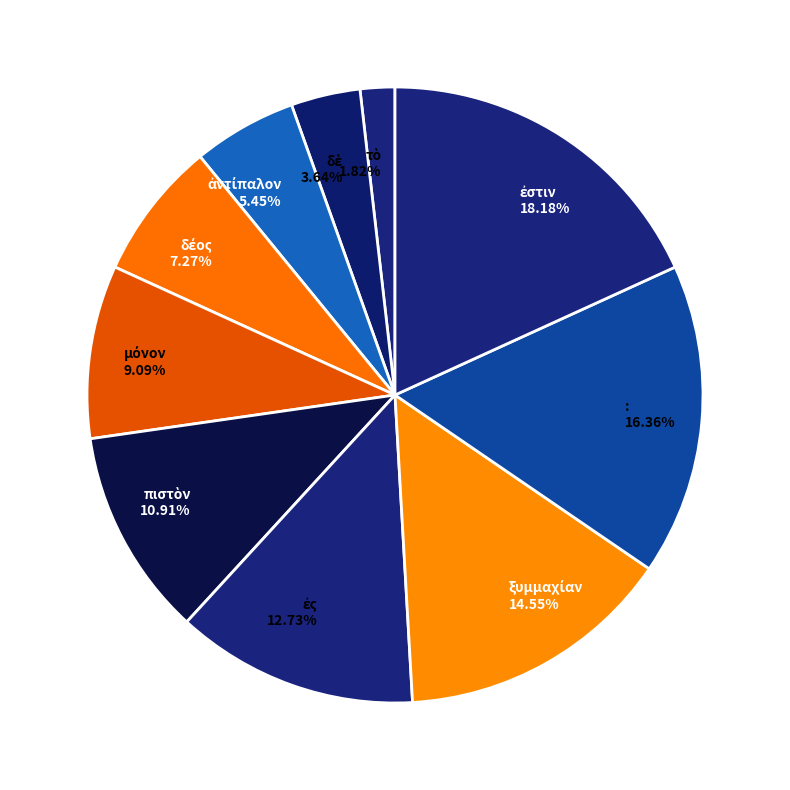

Does any single category account for the majority?

No